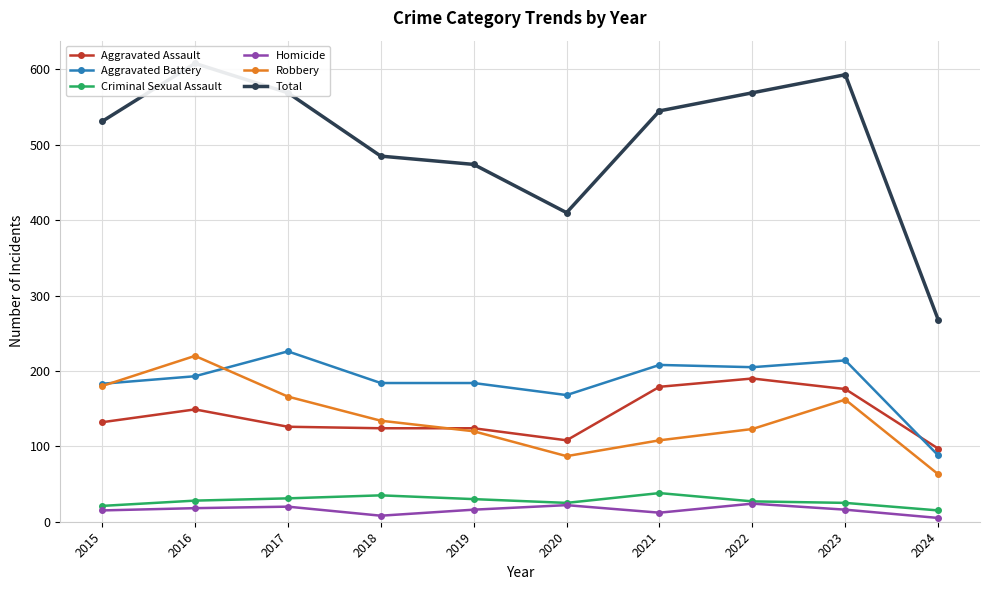

At which label does Aggravated Battery first exceed 193?

2017